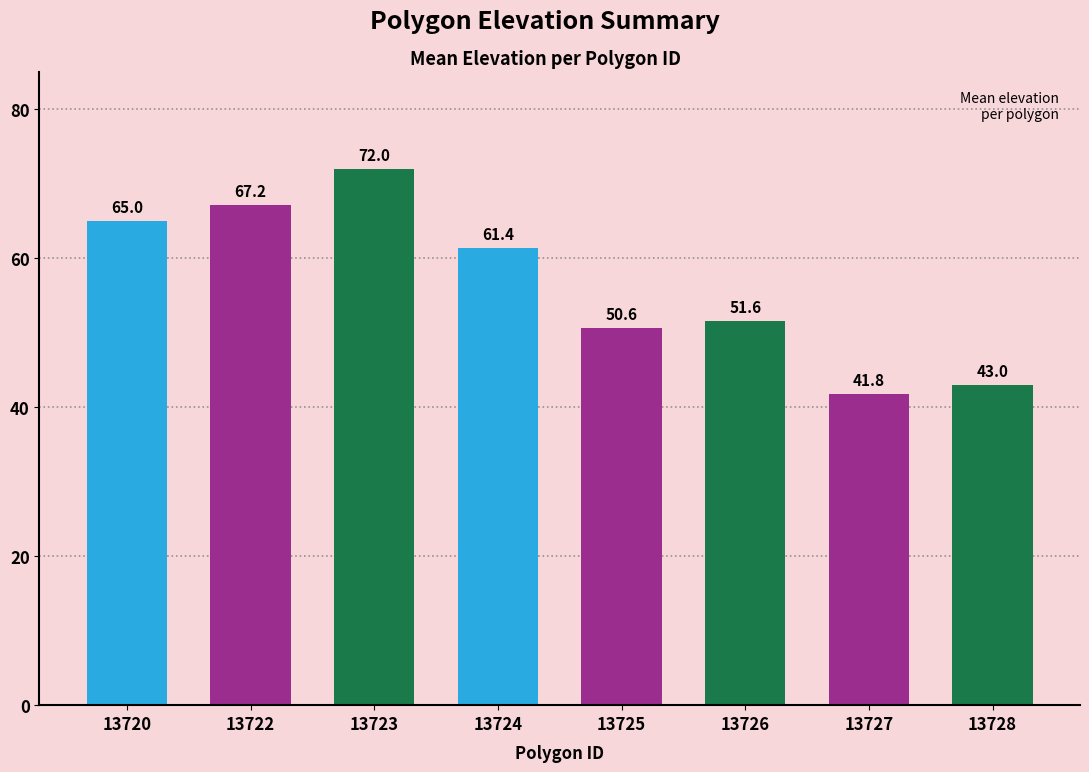

At which category does the chart reach its peak across all series?

13723